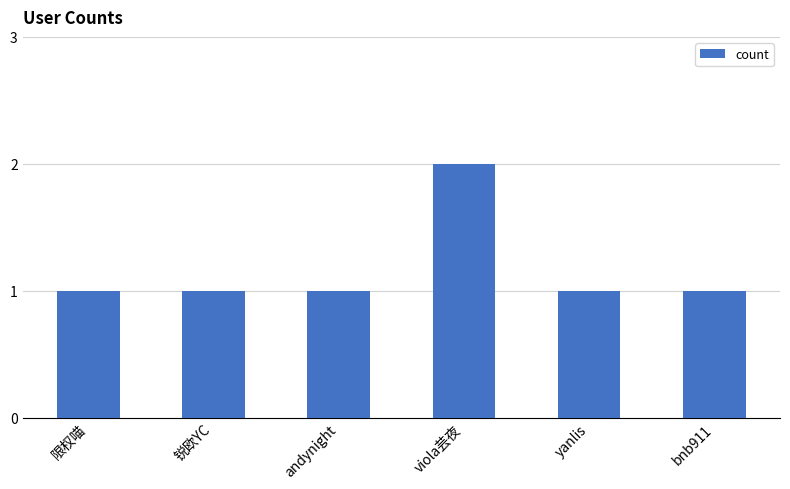

What is the label of the 1st bar from the left?

限权喵